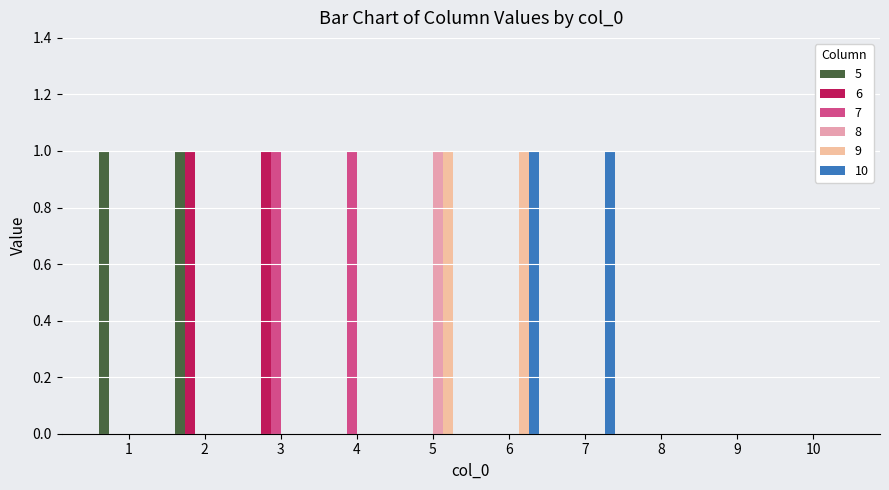

Which series has the largest total across all categories?

5